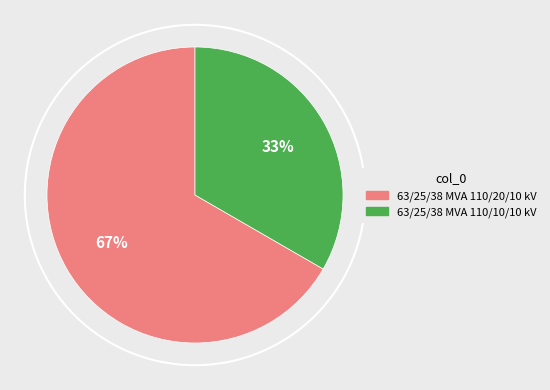

Approximately how many times larger is the value at 63/25/38 MVA 110/10/10 kV compared to 63/25/38 MVA 110/20/10 kV?

0.5